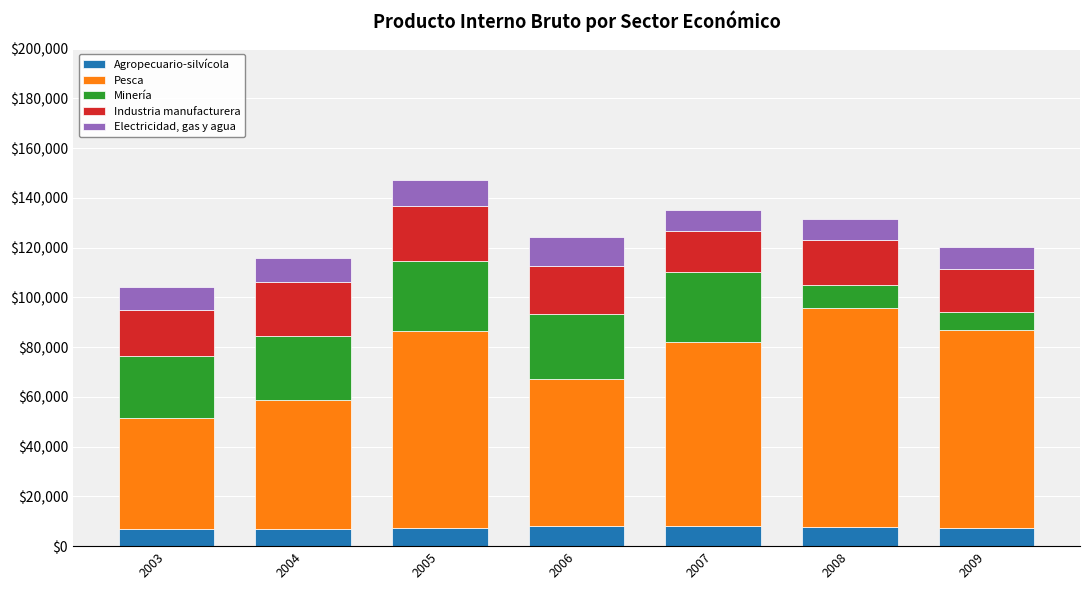

What are all the series names shown in the legend?

Agropecuario-silvícola, Pesca, Minería, Industria manufacturera, Electricidad, gas y agua